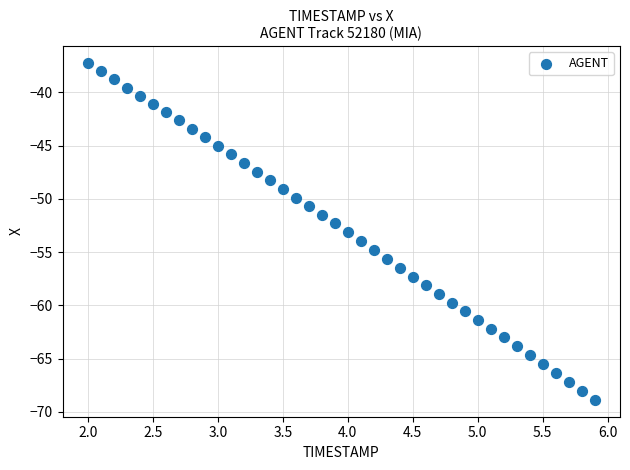

What is the range of Y values (max minus min)?

31.6